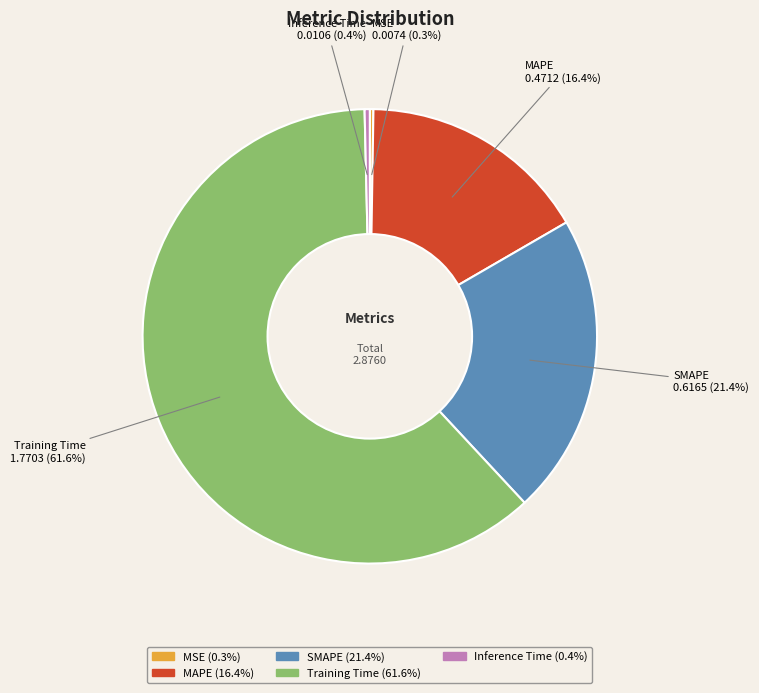

The Training Time slice represents 75% of the pie. True or false?

False